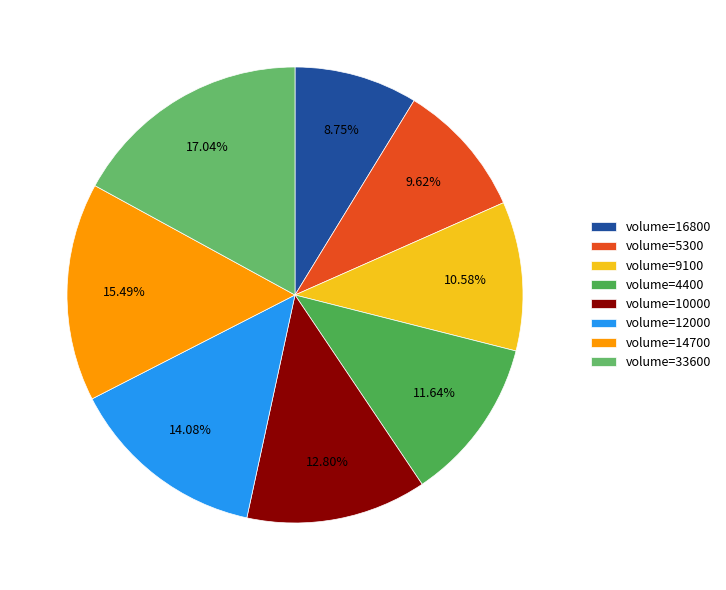

How many slices are in this pie chart?

8